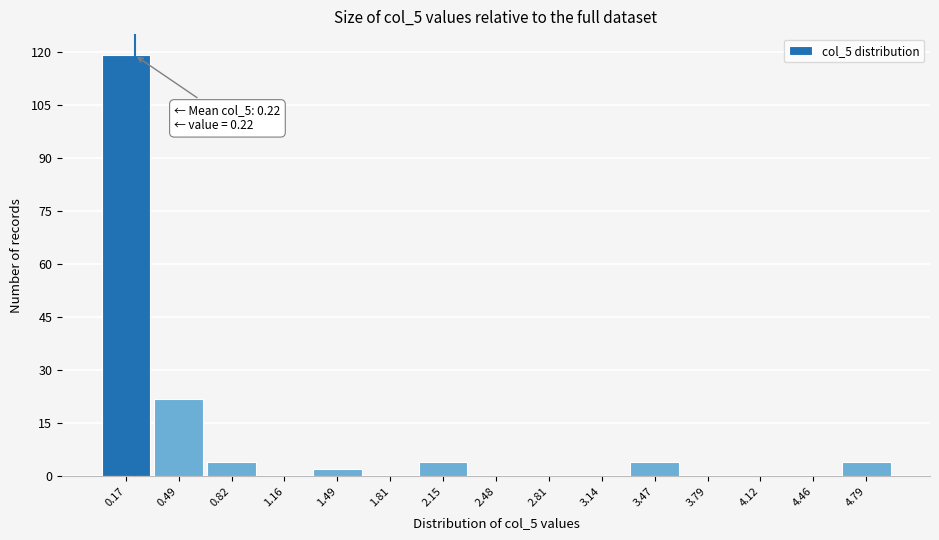

Which range on the x-axis has the tallest bar?

0.00 to 0.33